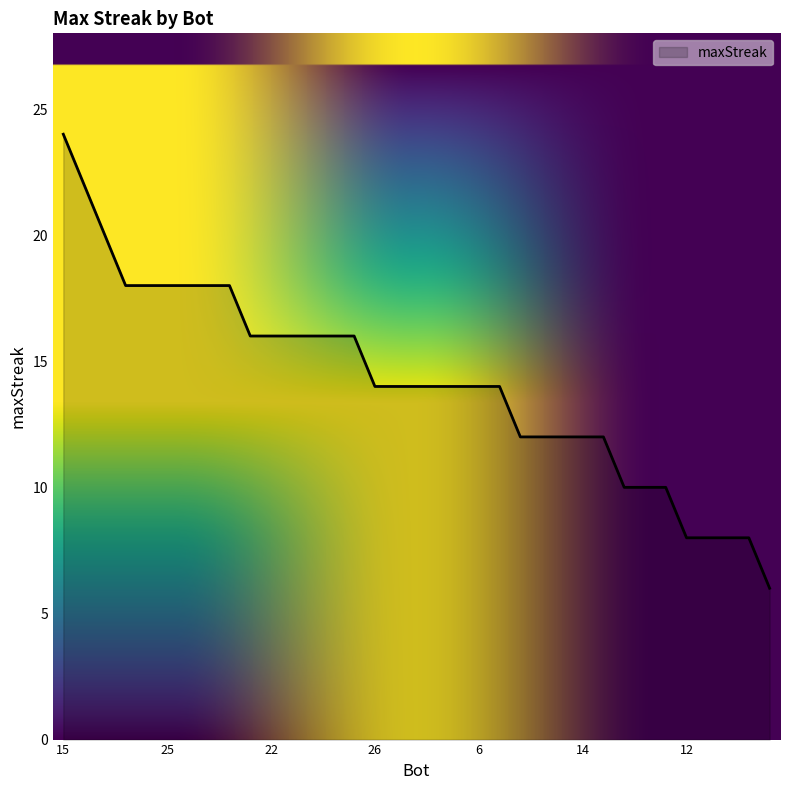

What is the difference between the maximum and minimum values?

18